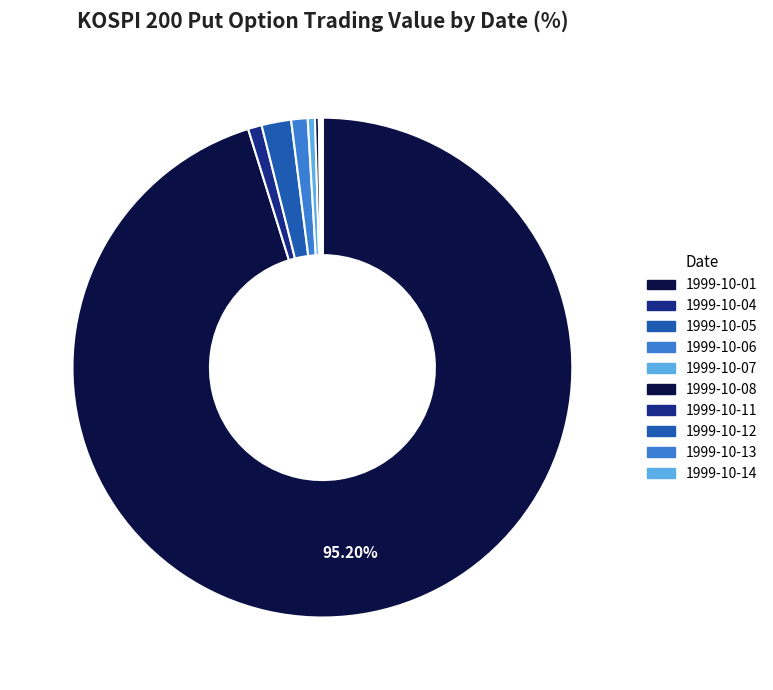

Which slice represents more than half of the pie?

1999-10-01